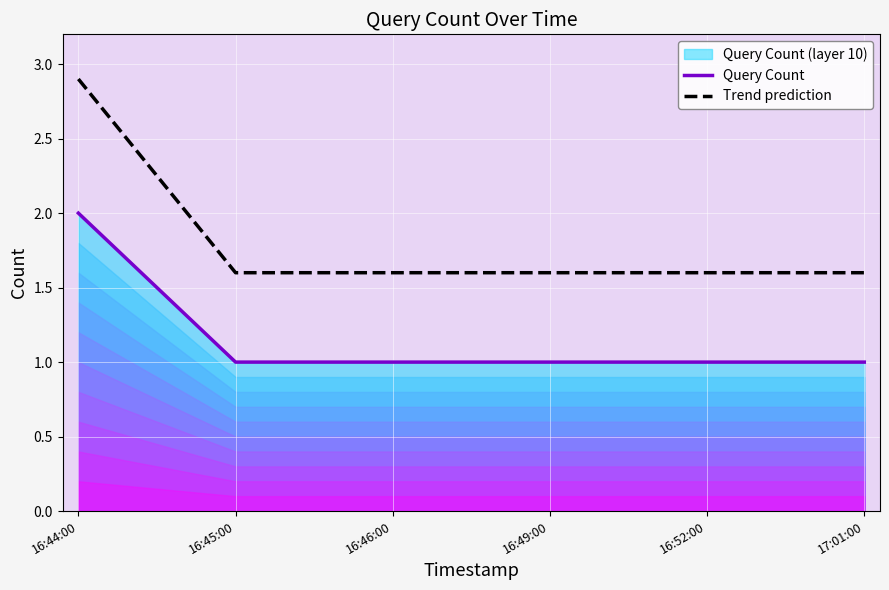

Rank the categories by Trend prediction value from lowest to highest.

16:45:00, 16:46:00, 16:49:00, 16:52:00, 17:01:00, 16:44:00